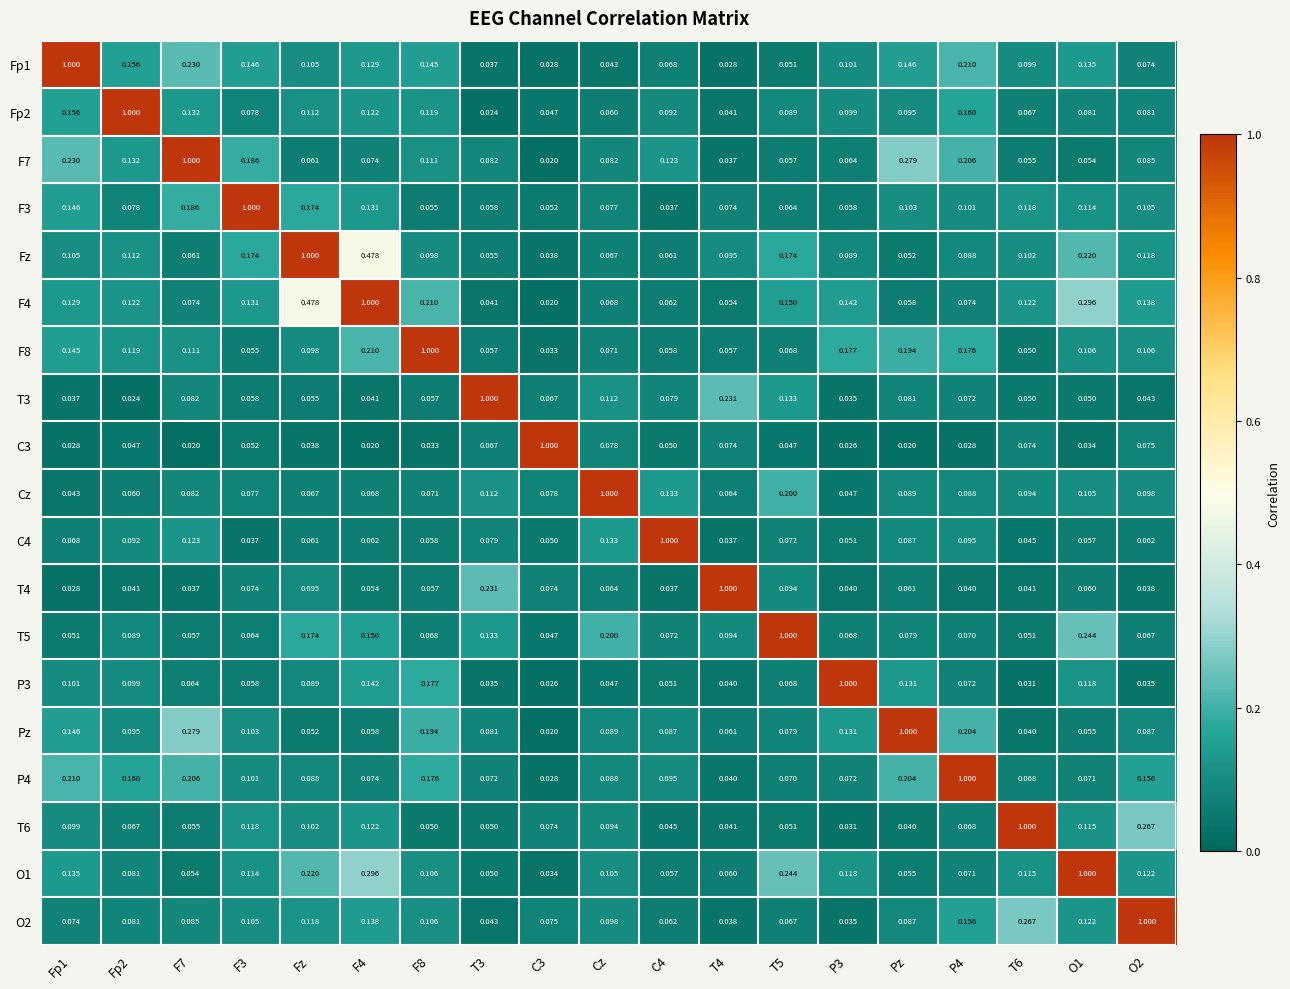

Is the value of O2 at C4 greater than the value of Fp2 at Fp1?

No